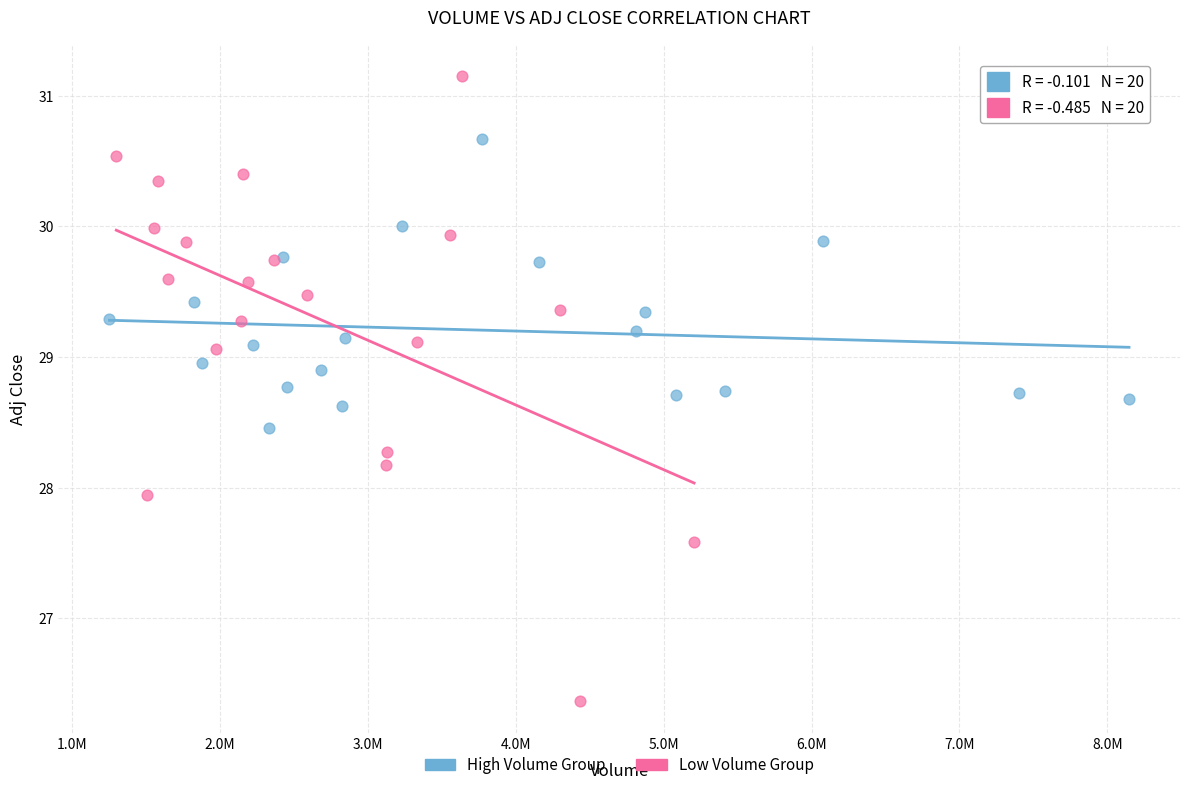

Which series contains the highest Y value?

Low Volume Group